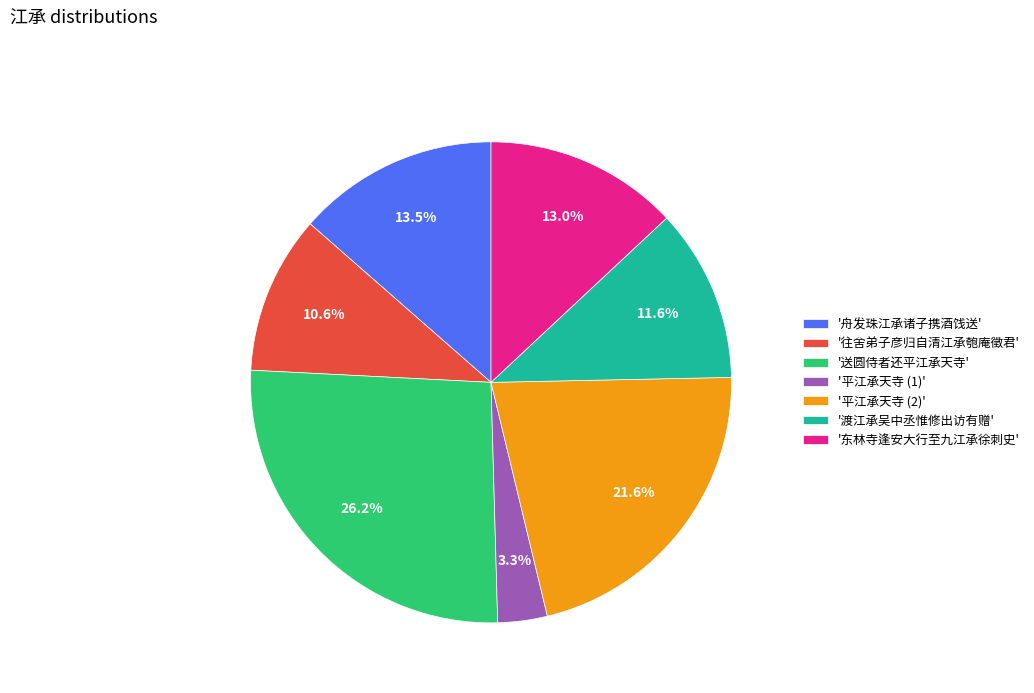

Is there a majority slice in this chart?

No